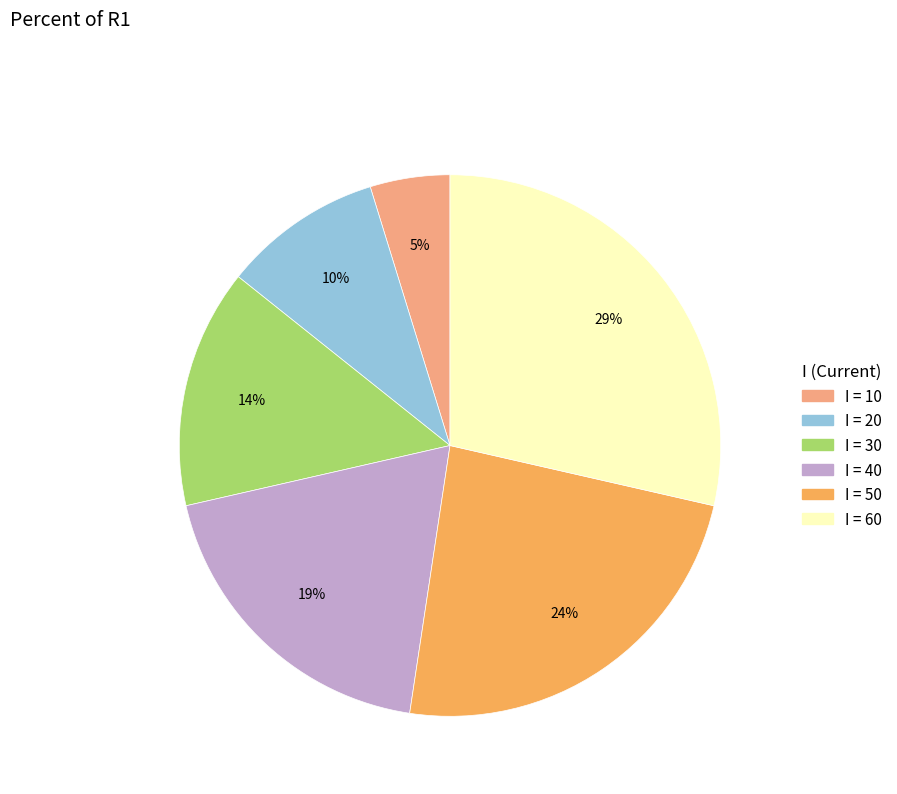

Is there a majority slice in this chart?

No